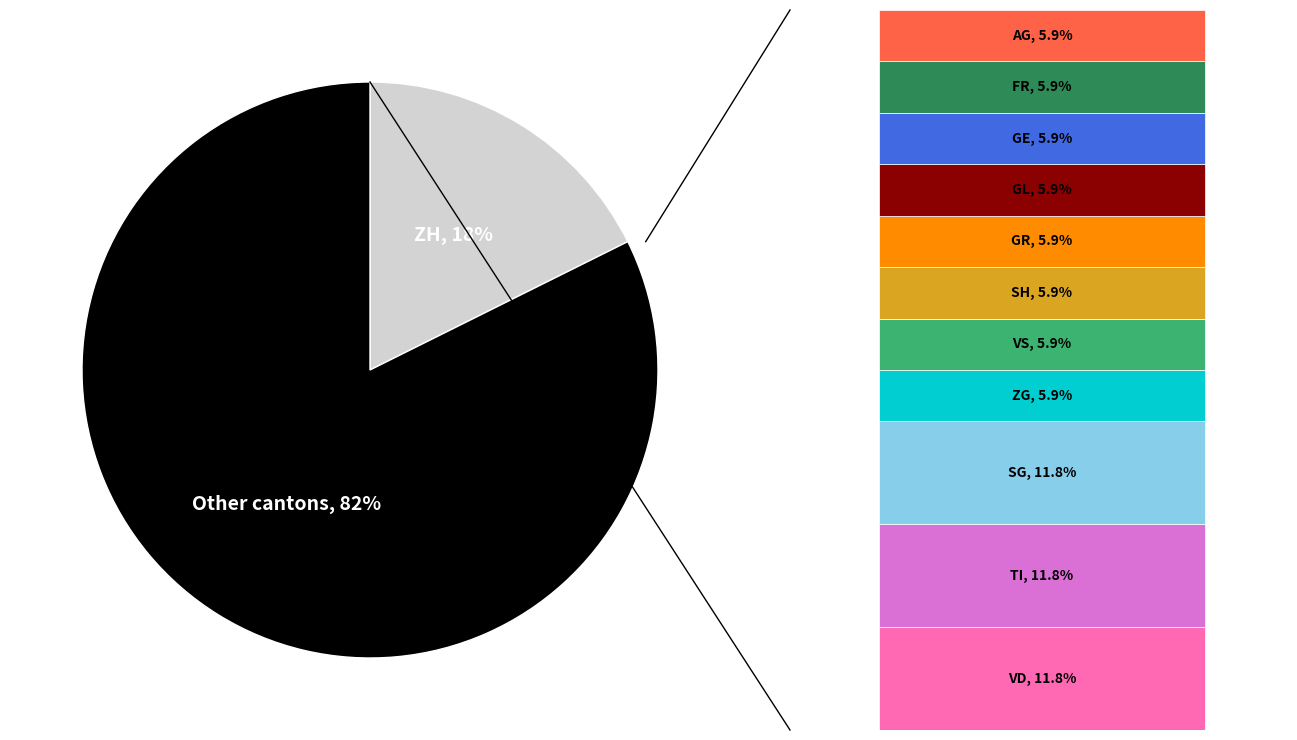

Is VD the majority of the pie?

No